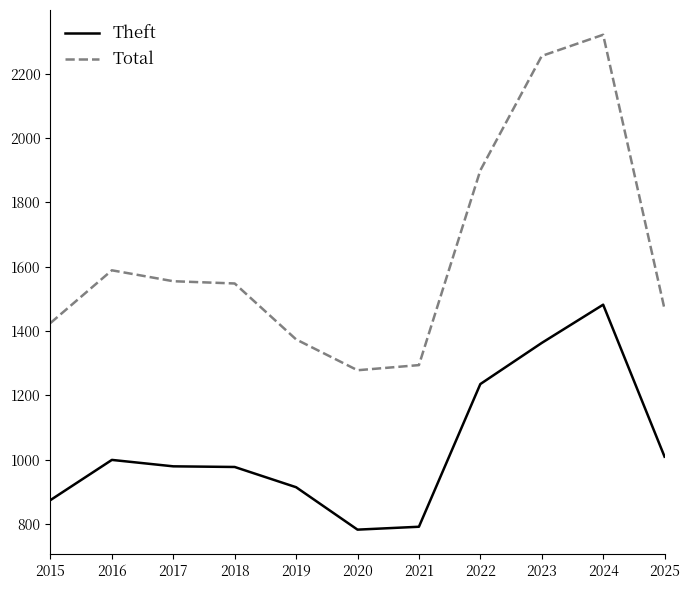

At which category is the sum across all series the highest?

2024